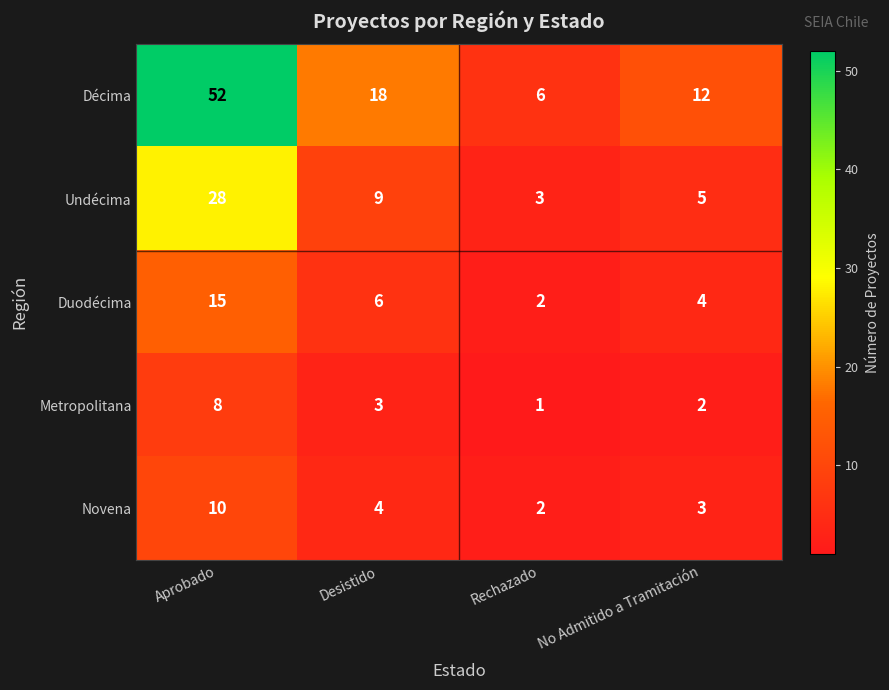

Reading left to right, extract all data points from this chart.

Décima: 52	18	6	12
Undécima: 28	9	3	5
Duodécima: 15	6	2	4
Metropolitana: 8	3	1	2
Novena: 10	4	2	3